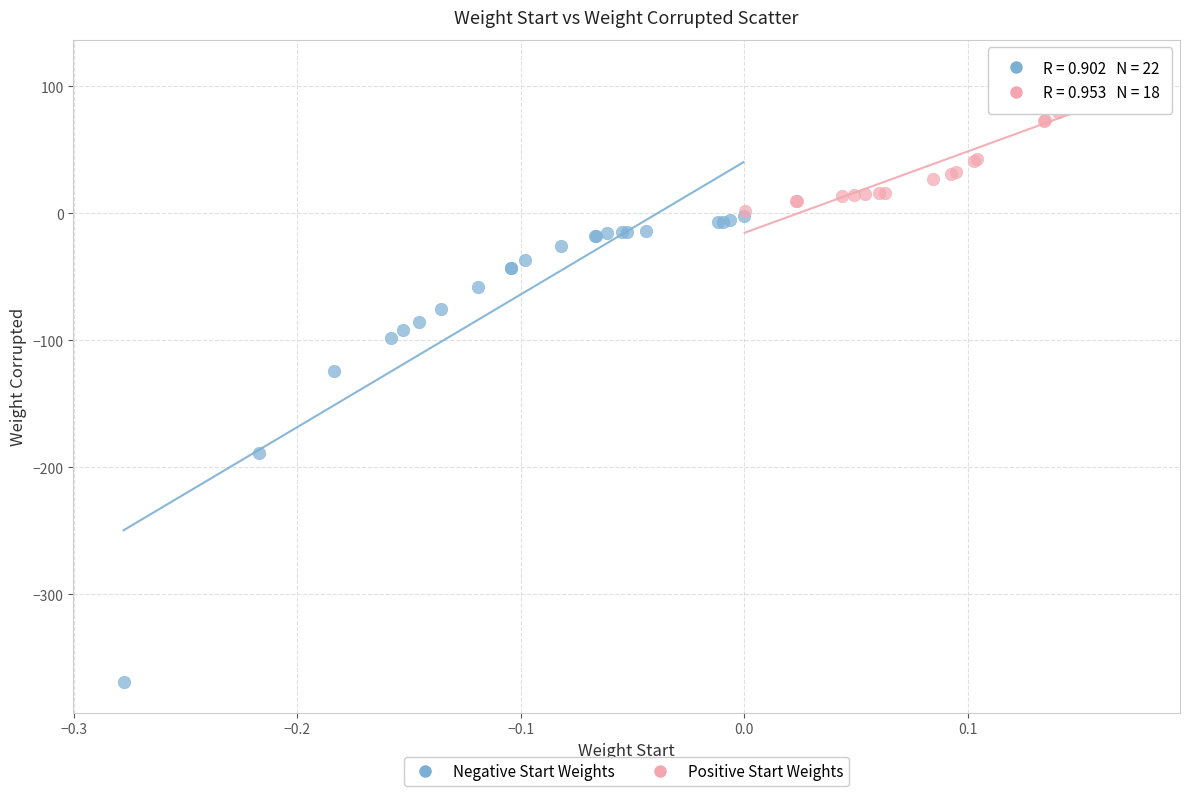

Which series has the widest spread of Y values?

Negative Start Weights